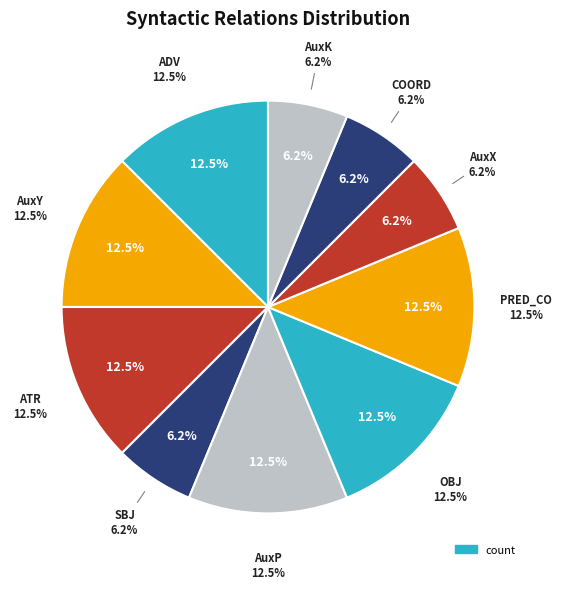

Count the number of slices in the pie.

10